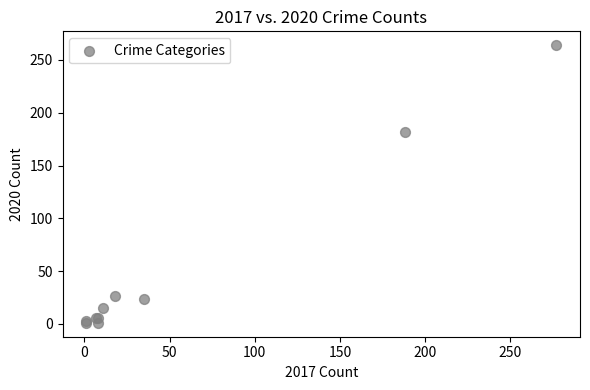

What Y value in the scatter plot is closest to 132?

182